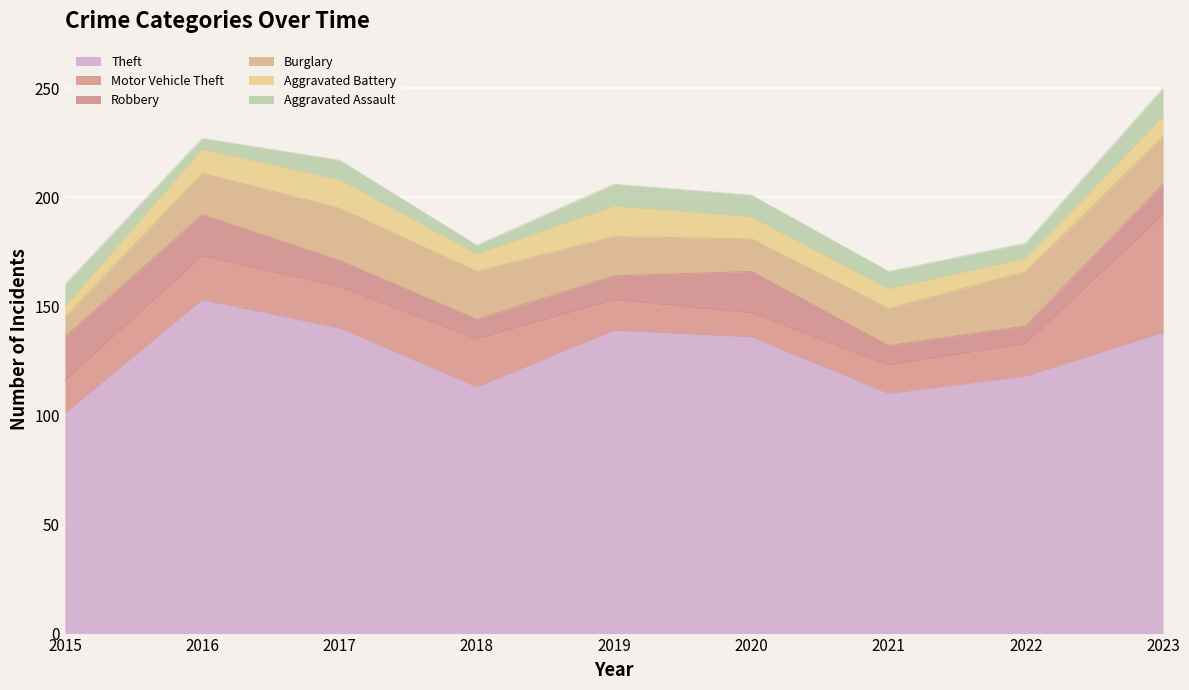

Is the value of Burglary at 2021 greater than the value of Robbery at 2015?

No